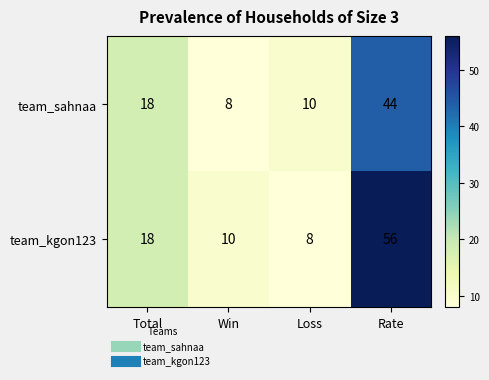

True or false: team_kgon123 has a value of 17 at Win.

False